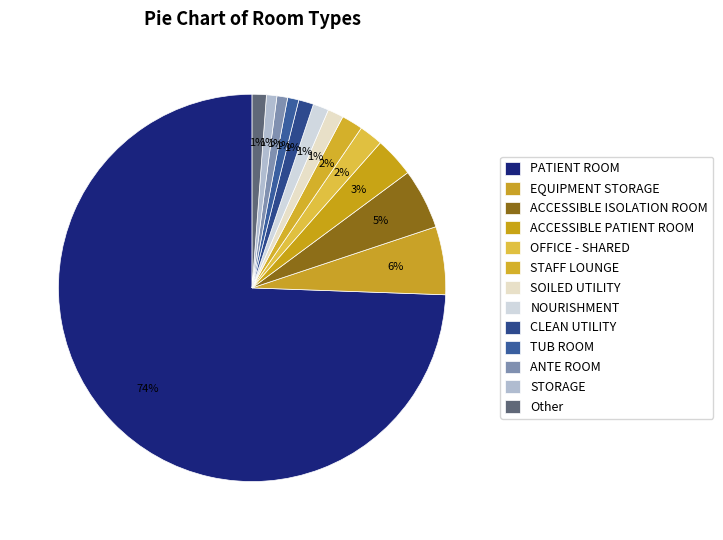

How many segments does this pie chart have?

13